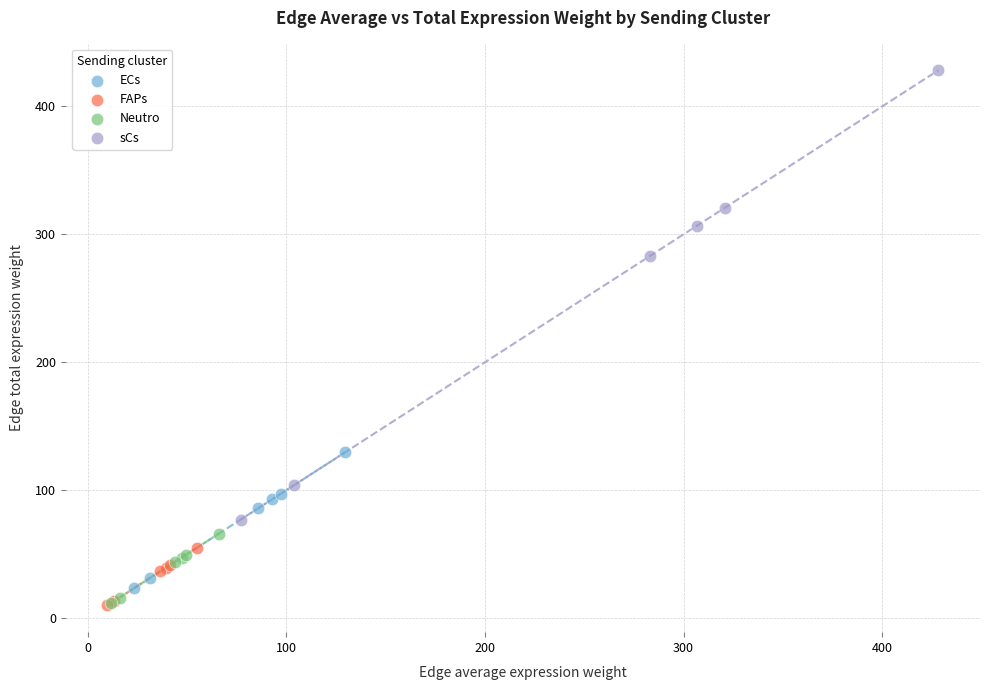

Which series has the widest spread of Y values?

sCs